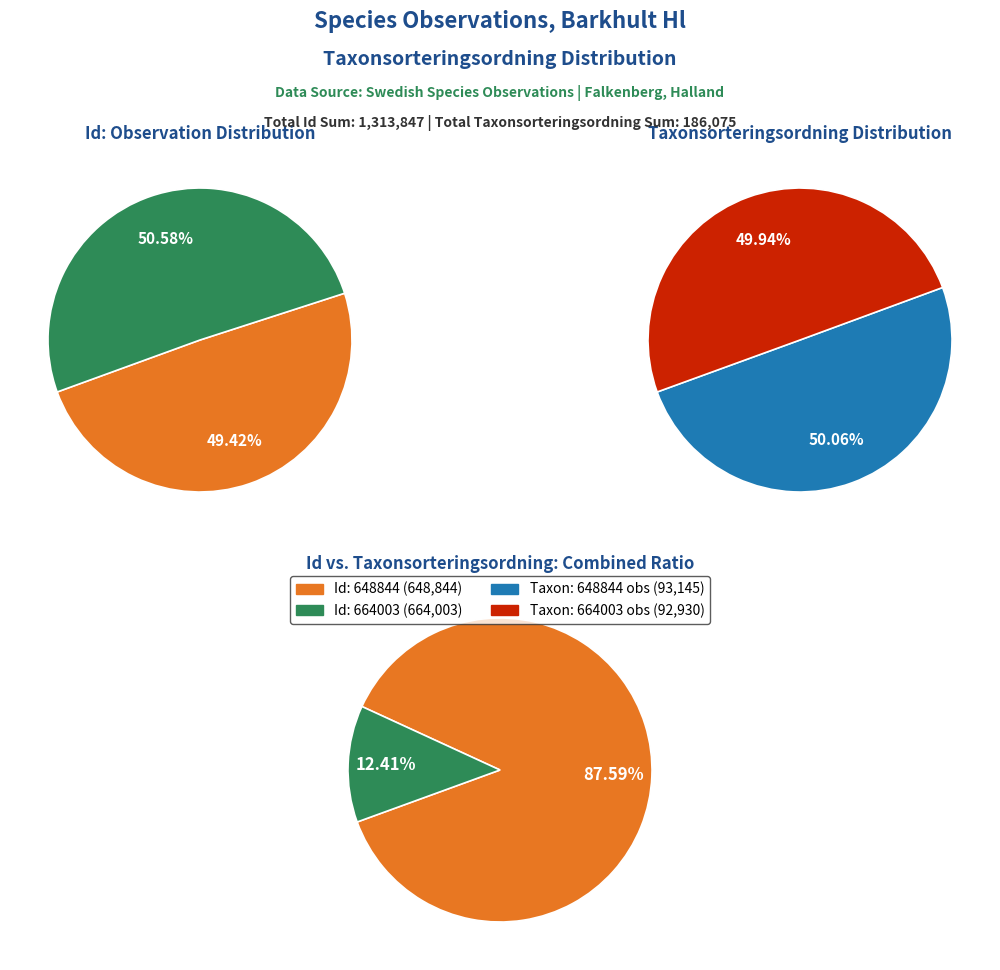

To the nearest percent, what is the difference between the largest and smallest slice percentages?

1%